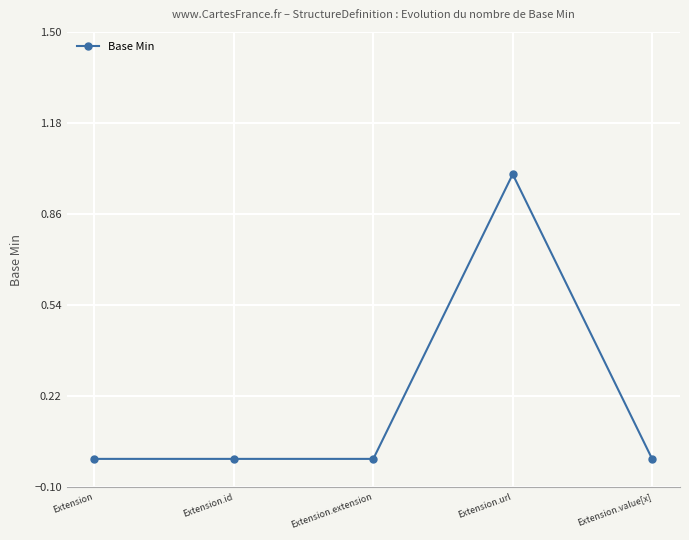

How many categories are shown in the chart?

5